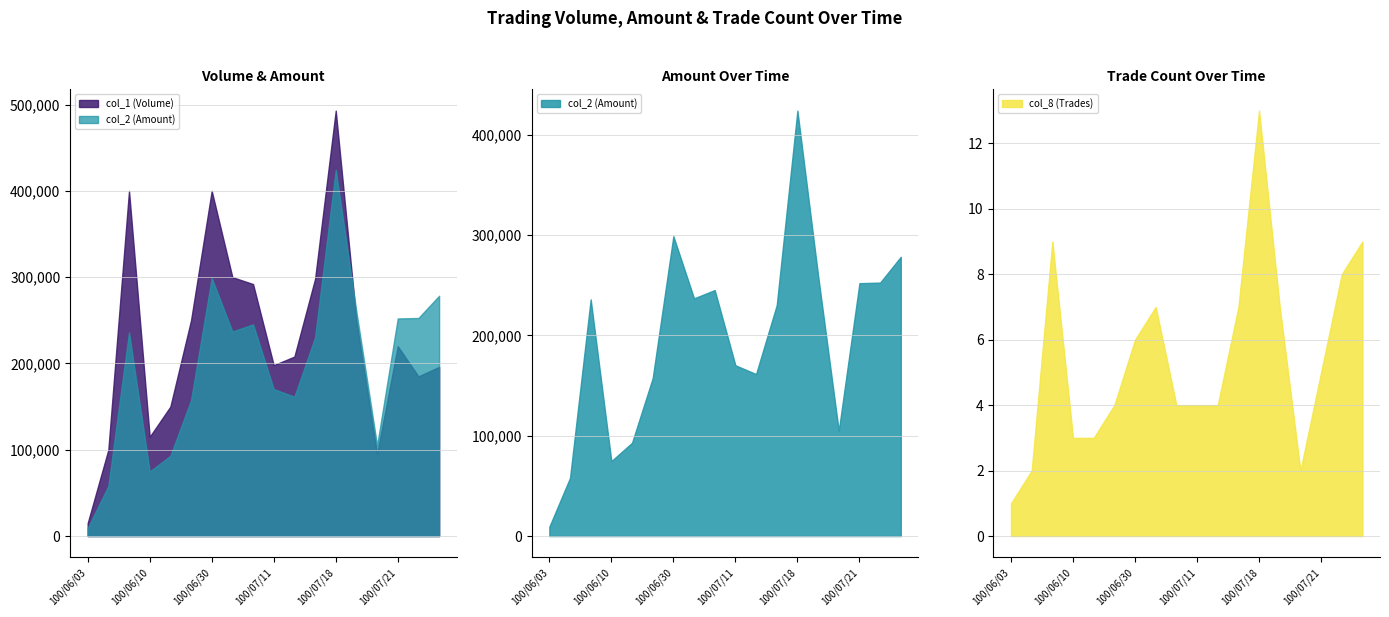

What is the greatest value displayed?

493000